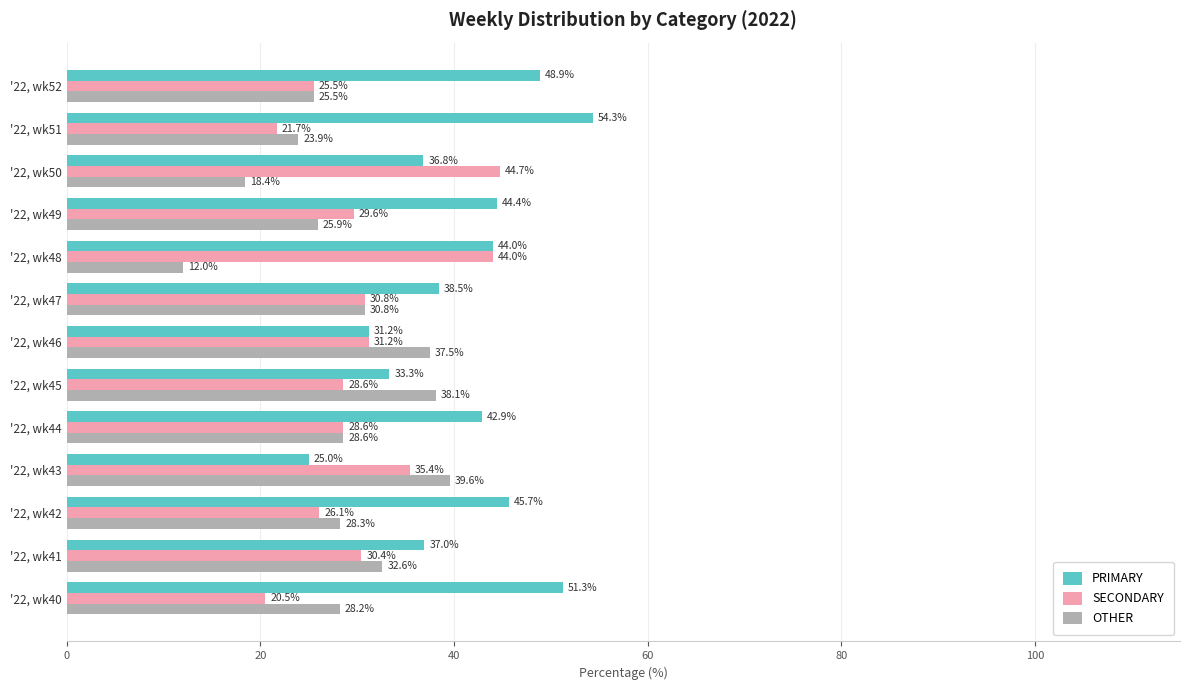

What is the maximum value for OTHER?

39.6